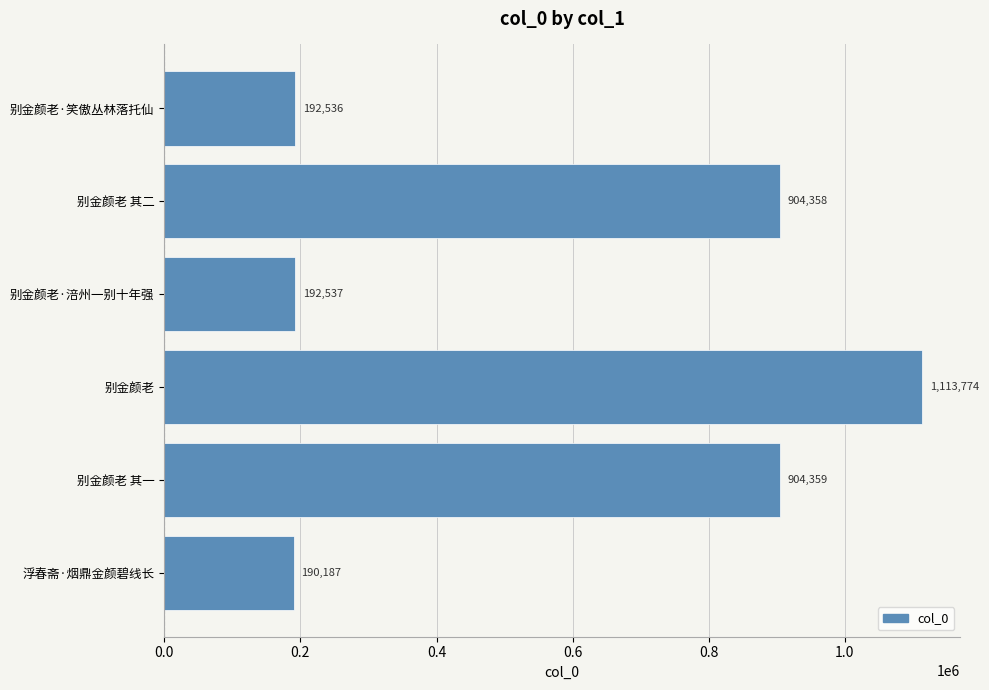

Does the chart contain any negative values?

No